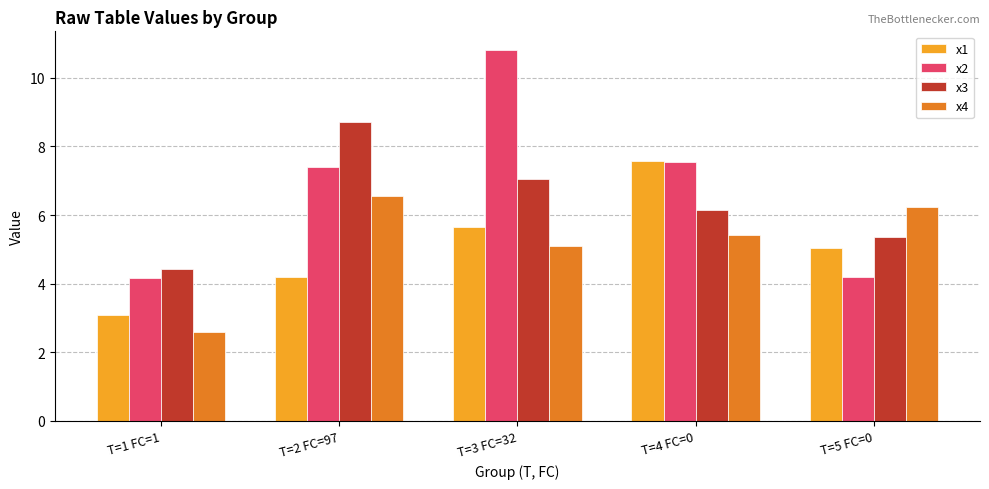

Reading left to right, what are all the values shown in this chart?

x1: 3.1	4.2	5.7	7.6	5.1
x2: 4.2	7.4	10.8	7.5	4.2
x3: 4.4	8.7	7.1	6.1	5.3
x4: 2.6	6.5	5.1	5.4	6.2